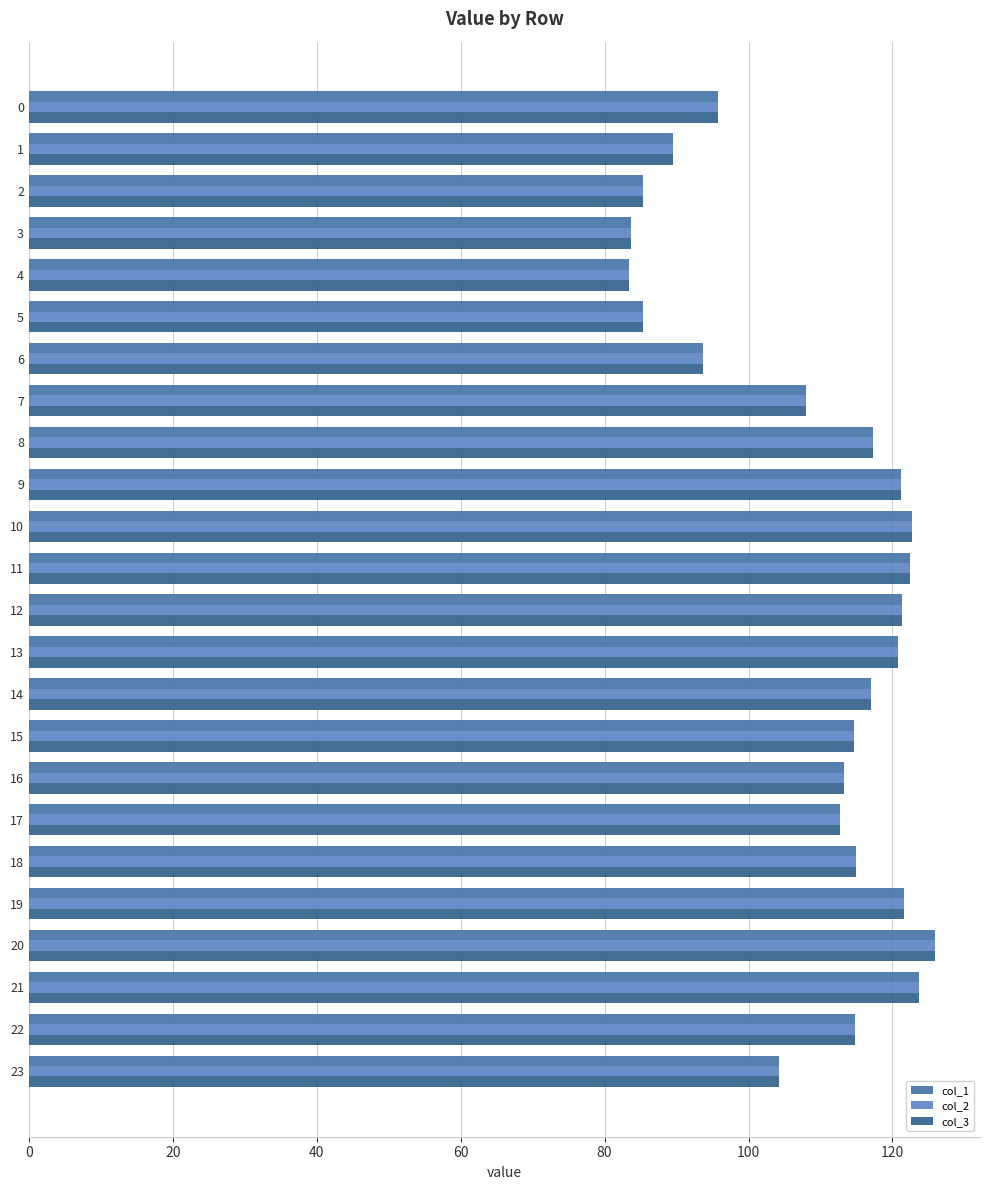

Is the value of col_3 at 16 greater than the value of col_2 at 12?

No